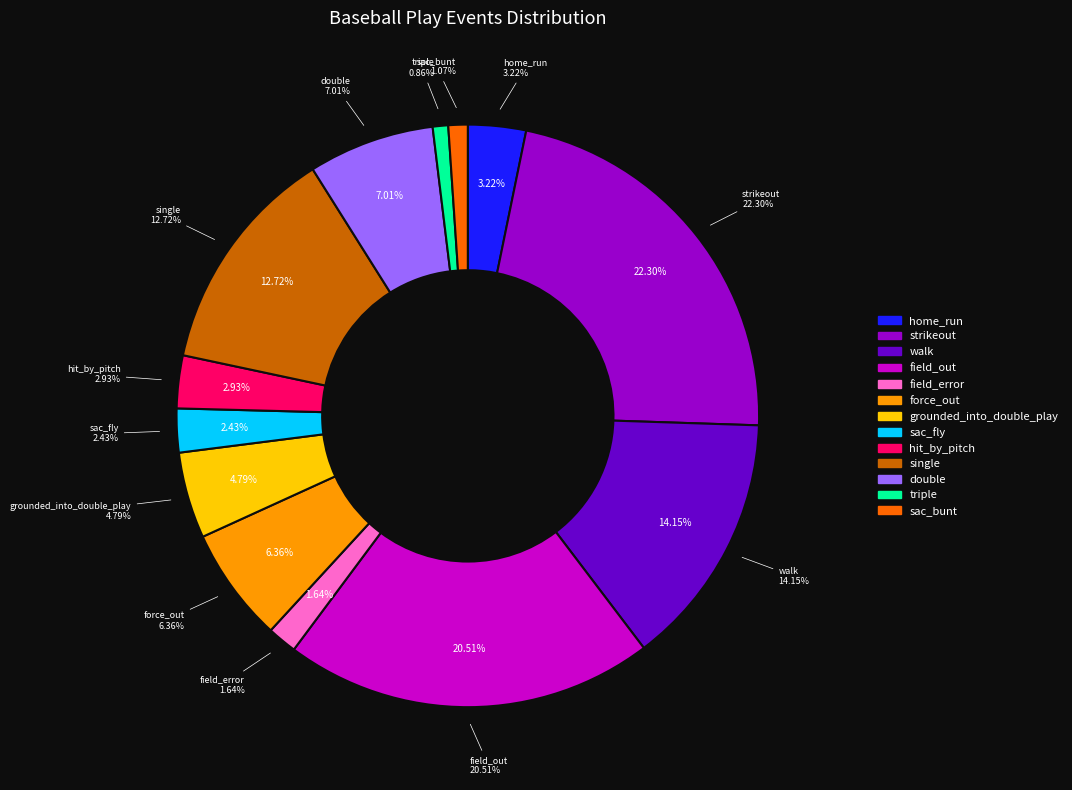

What is the ratio of the value at home_run to the value at hit_by_pitch?

1.1